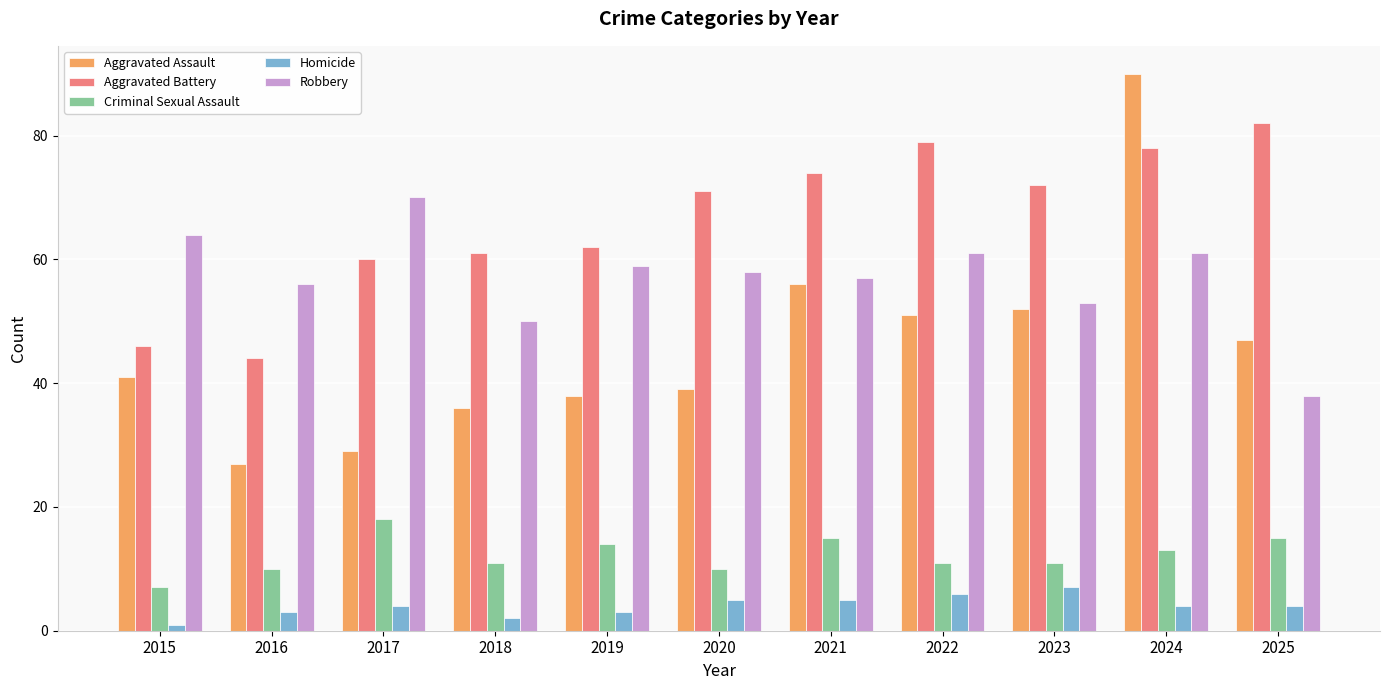

What is the spread (max minus min) of values at 2019?

59